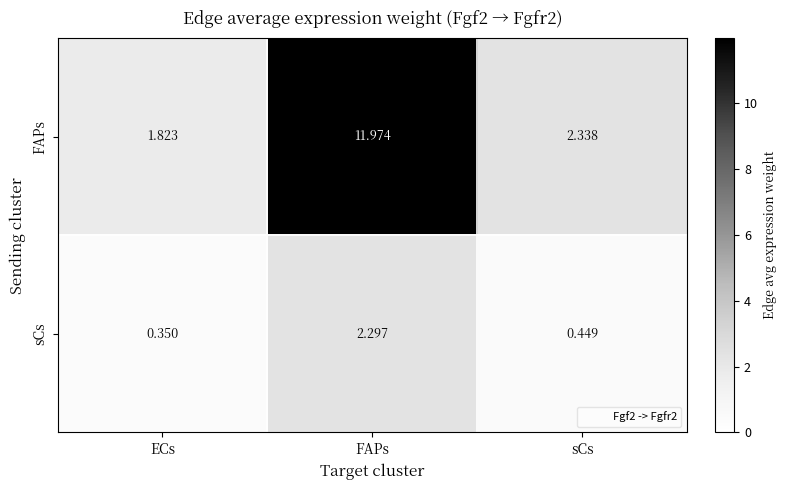

How many data points in FAPs are less than 2?

1